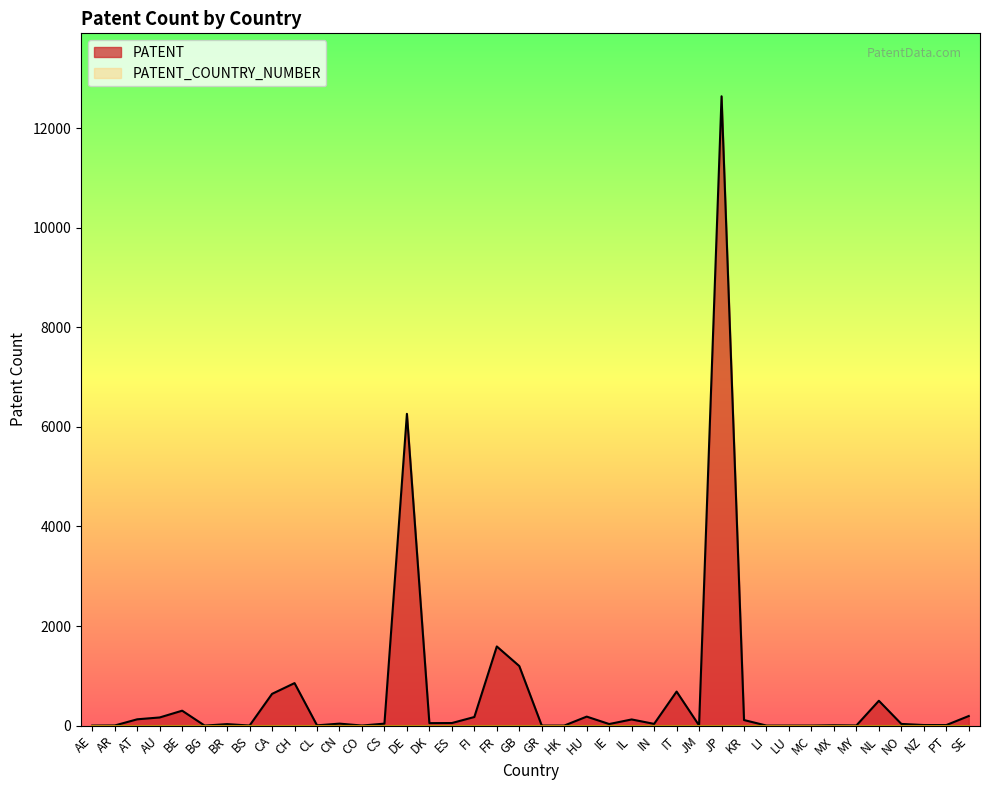

How many values are below 40?

20